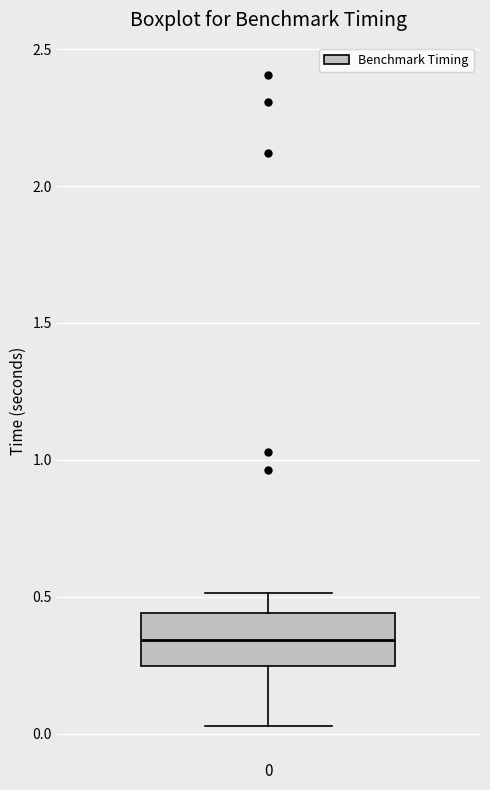

Read this box plot against the y-axis: the position of the median line, the range covered by the box, and the ends of both whiskers. The values are not printed on the chart, so give them approximately, as read against the axis.

median 0.35, box 0.25 to 0.45, whiskers 0.05 to 0.50